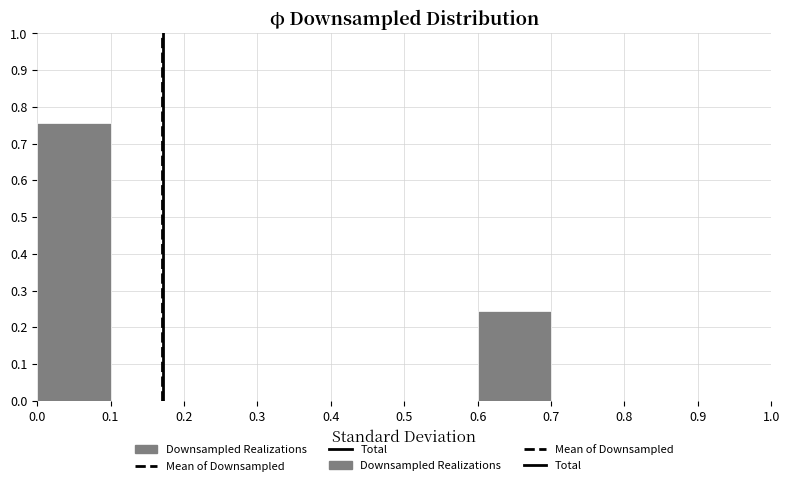

What is the height of the bar covering 0.6 to 0.7 on the x-axis? The values are not printed on the chart, so give them approximately, as read against the axis.

0.24